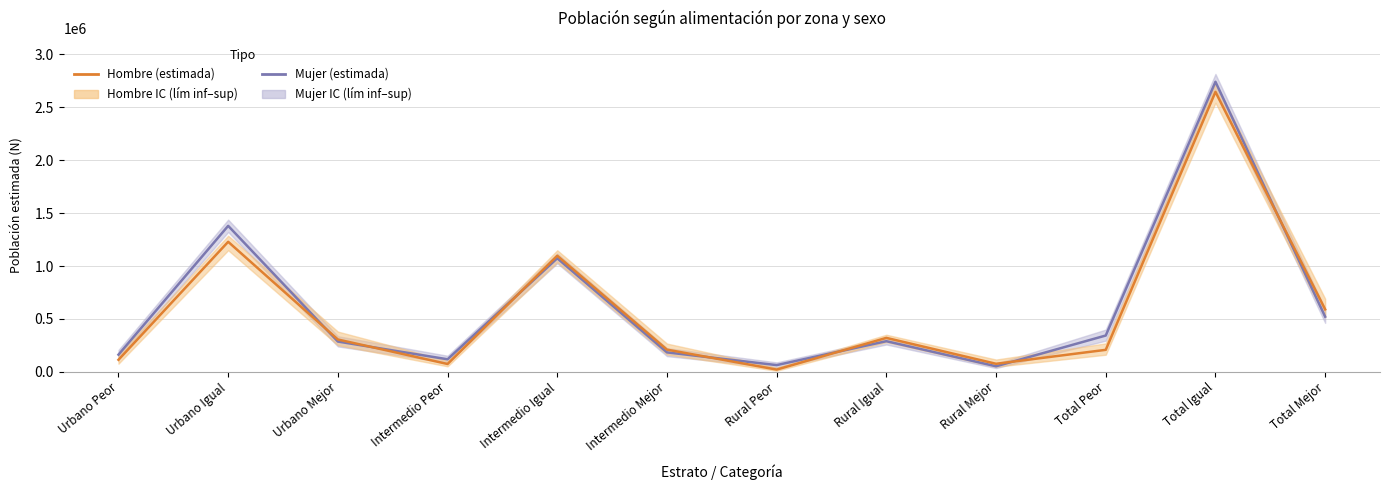

At which category does Hombre (estimada) reach its first local peak?

Urbano Igual